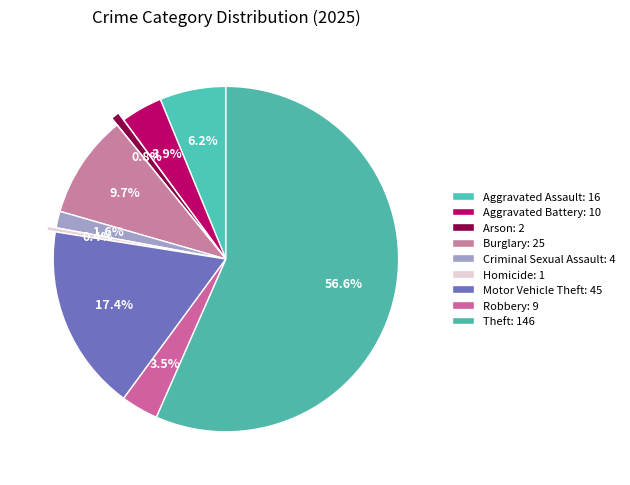

To the nearest percent, what percentage of the pie is Aggravated Assault?

6%